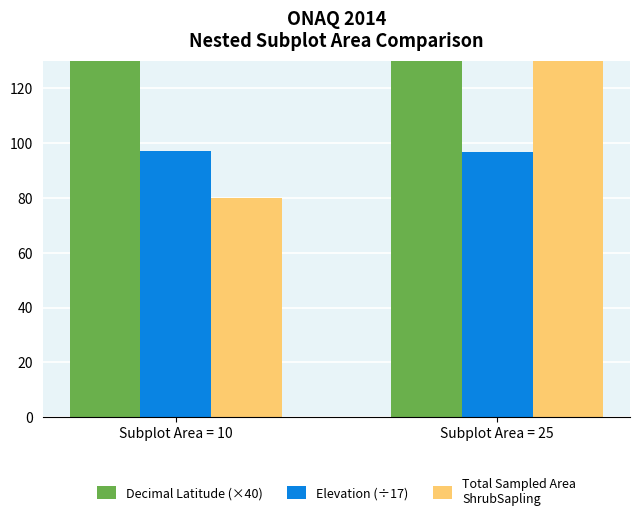

What is the average value of the Decimal Latitude (×40) series?

1607.4